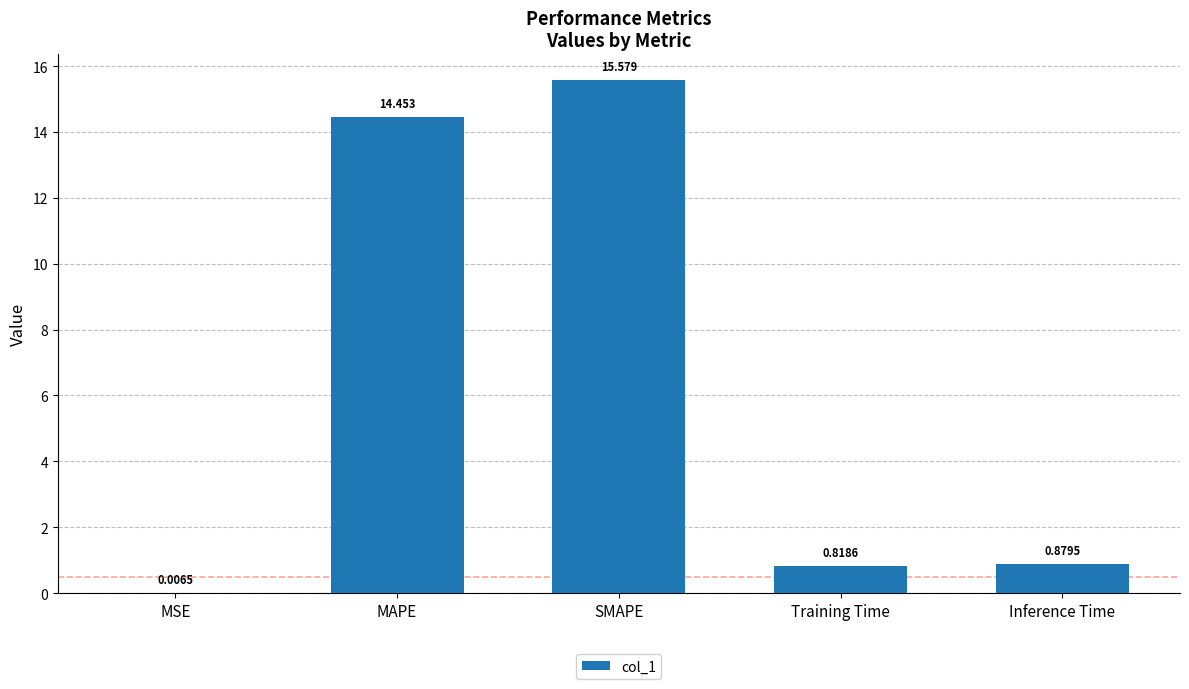

Which label corresponds to the largest value in the chart?

SMAPE